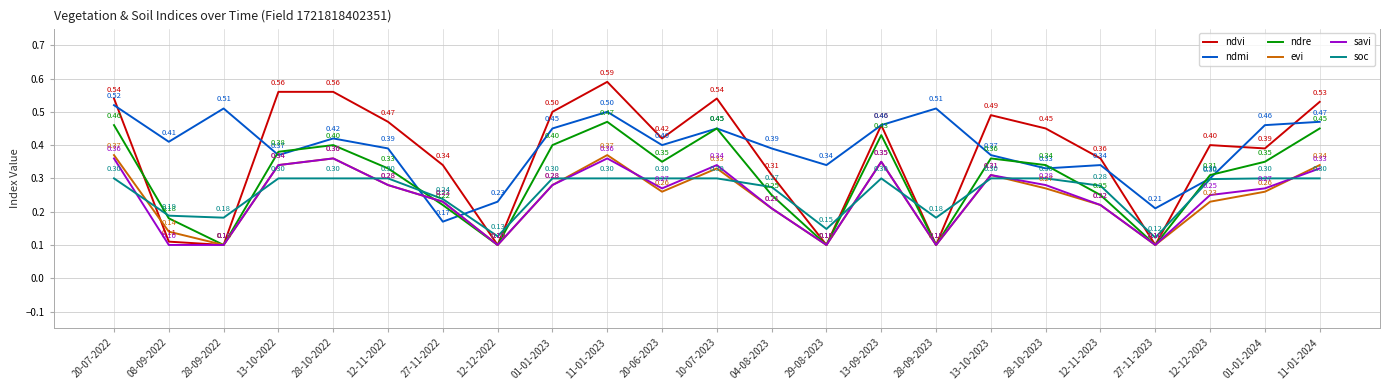

List the series in order of their peak value, lowest first.

soc, savi, evi, ndre, ndmi, ndvi